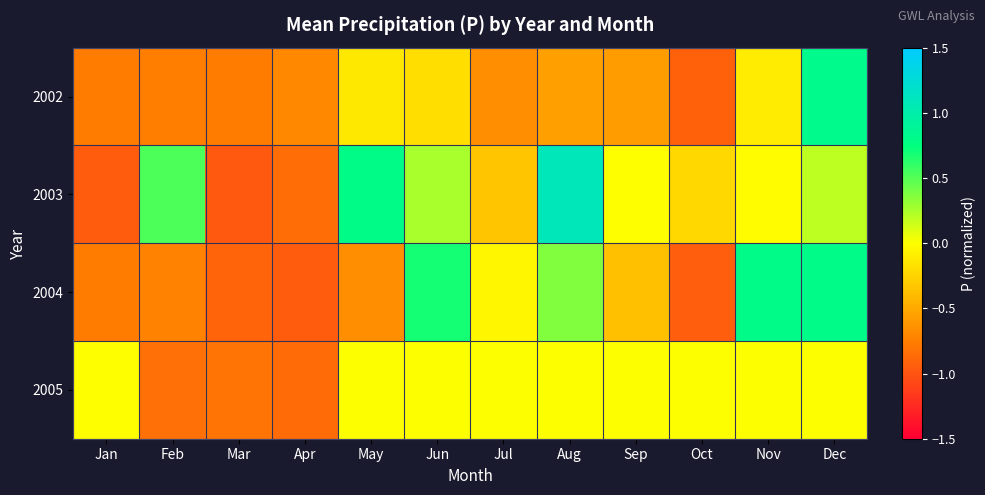

Reading left to right, extract all data points from this chart.

2002: Jan=-0.8	Feb=-0.8	Mar=-0.8	Apr=-0.7	May=-0.1	Jun=-0.2	Jul=-0.7	Aug=-0.6	Sep=-0.6	Oct=-0.9	Nov=-0.1	Dec=0.8
2003: Jan=-1.0	Feb=0.5	Mar=-1.0	Apr=-0.8	May=0.8	Jun=0.2	Jul=-0.3	Aug=1.1	Sep=-0.0	Oct=-0.2	Nov=-0.0	Dec=0.2
2004: Jan=-0.8	Feb=-0.7	Mar=-0.9	Apr=-1.0	May=-0.7	Jun=0.7	Jul=-0.1	Aug=0.4	Sep=-0.4	Oct=-0.9	Nov=0.8	Dec=0.8
2005: Jan=-0.0	Feb=-0.8	Mar=-0.8	Apr=-0.9	May=0.0	Jun=0.0	Jul=0.0	Aug=0.0	Sep=0.0	Oct=0.0	Nov=0.0	Dec=0.0